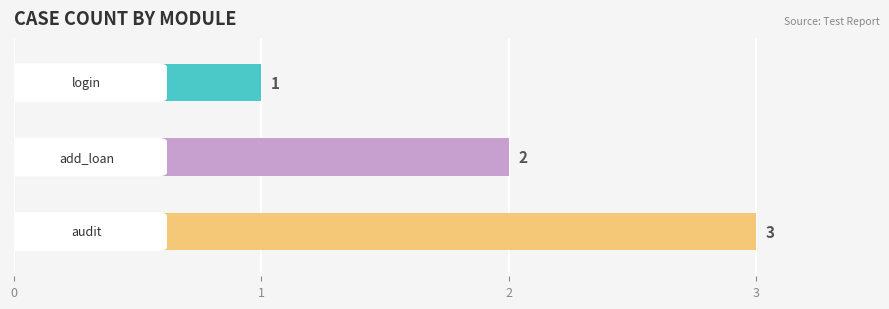

Reading left to right, list all the values displayed in this chart.

1	2	3